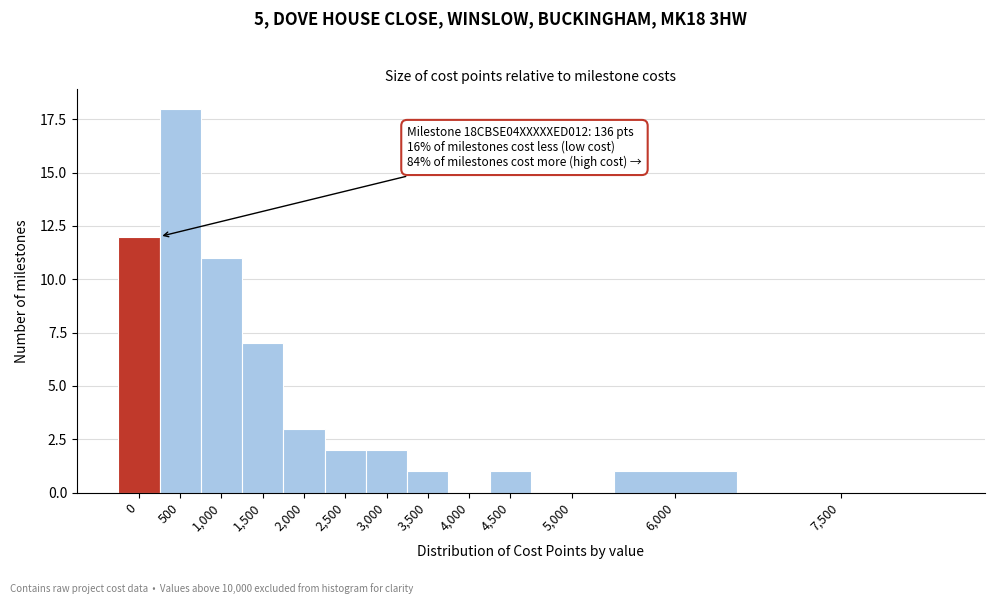

Reading left to right, list all the values displayed in this chart.

0=12	500=18	1,000=11	1,500=7	2,000=3	2,500=2	3,000=2	3,500=1	4,000=0	4,500=1	5,000=0	6,000=1	7,500=0